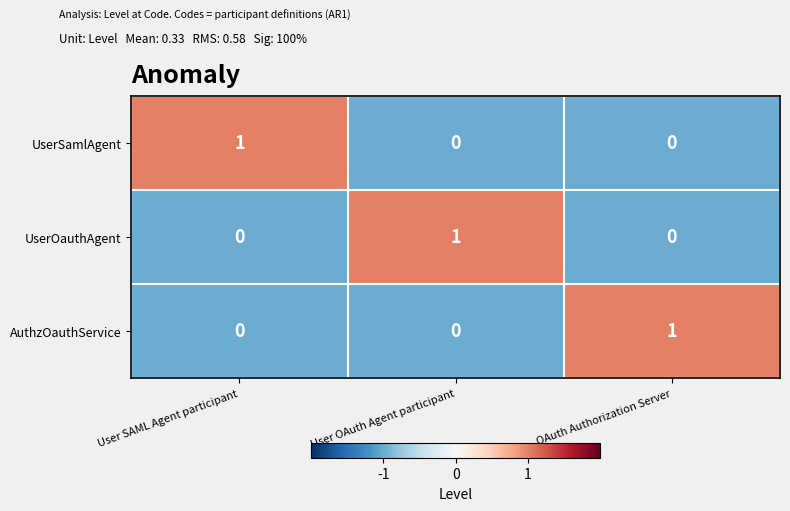

How many AuthzOauthService values are between 0 and 1?

3